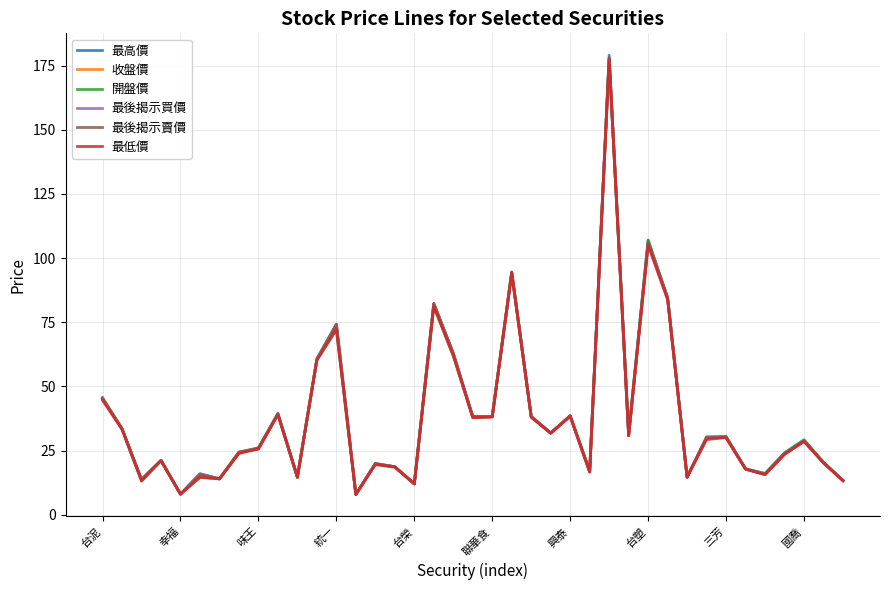

What is the highest value of the 開盤價 series?

177.5